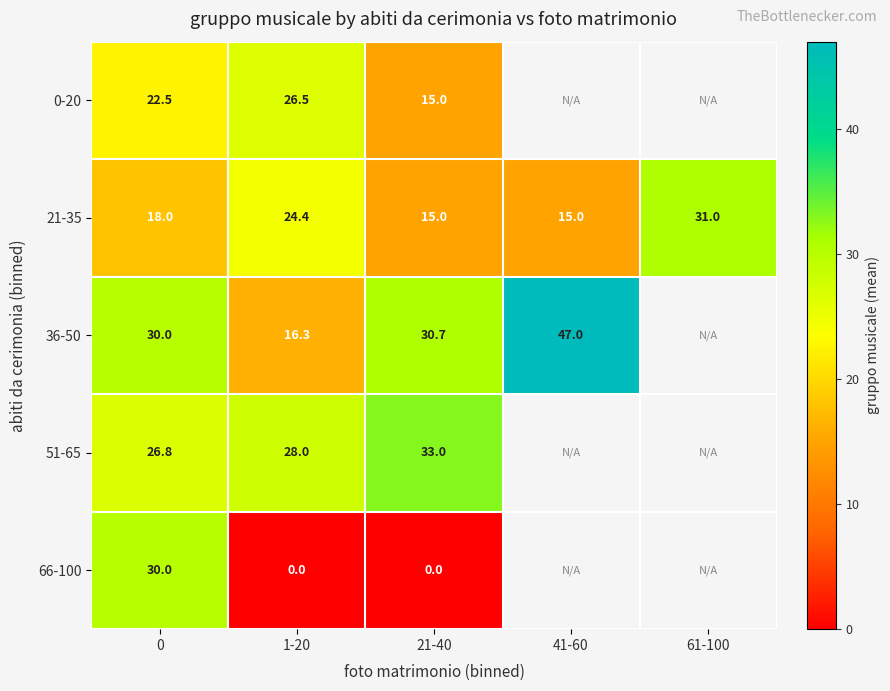

Is the value of 51-65 at 1-20 greater than the value of 36-50 at 21-40?

No